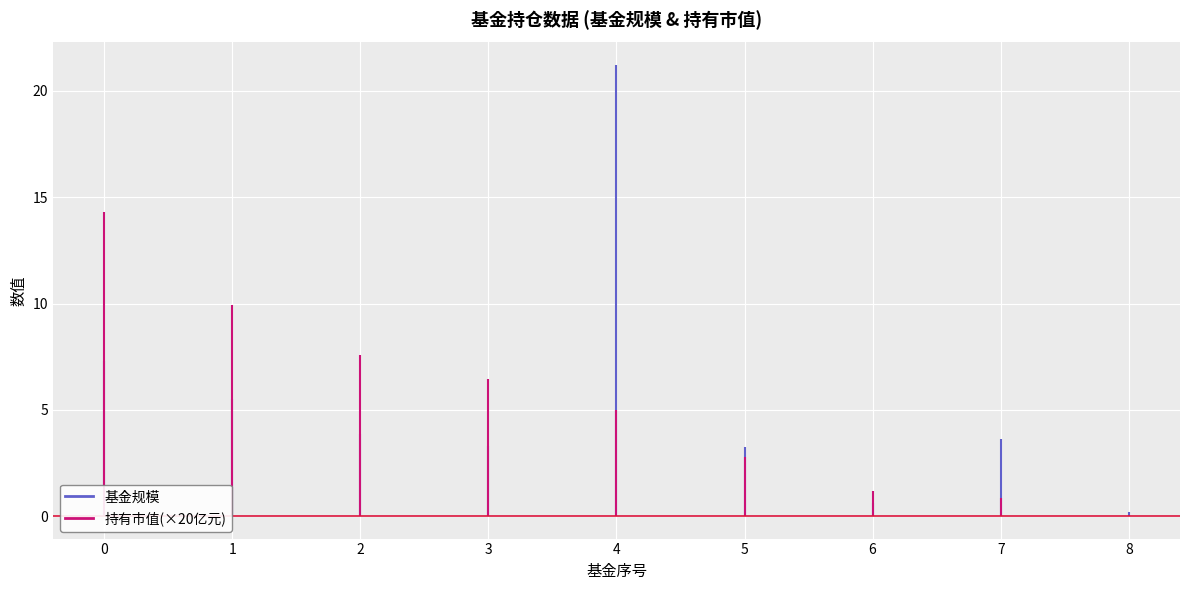

What is the sum of the 基金规模 values at 0 and 1?

7.3